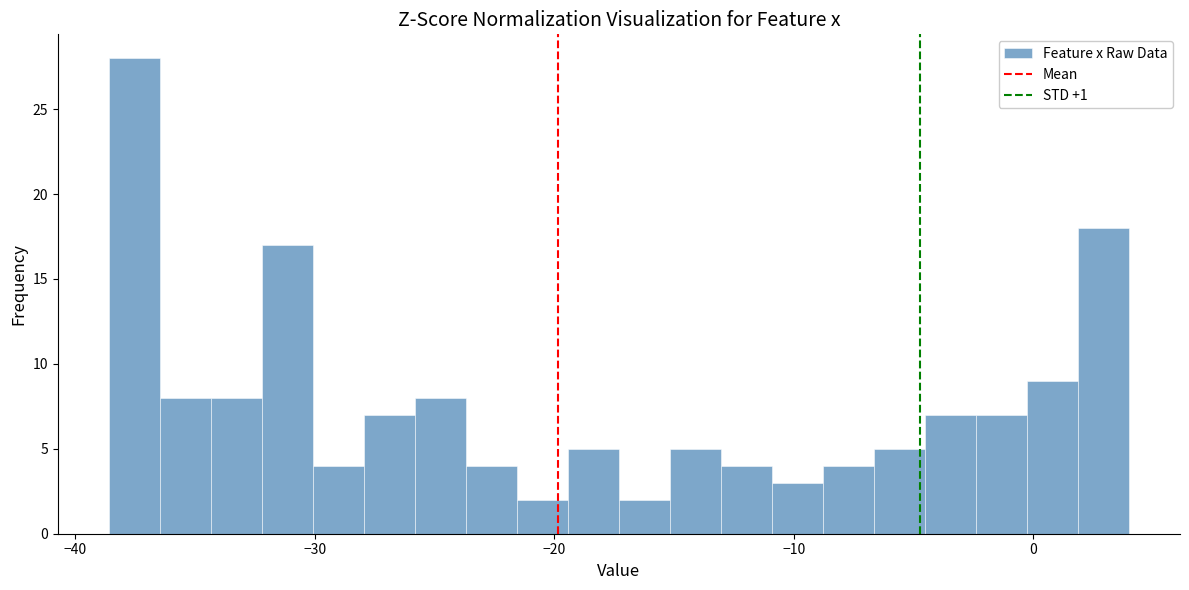

Read against the x-axis, roughly where is the centre of the tallest bar?

-38